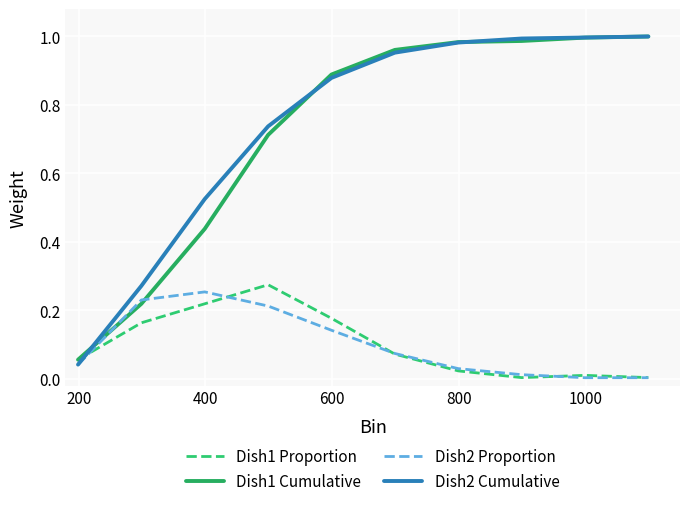

Which series has the widest spread of values?

Dish2 Cumulative